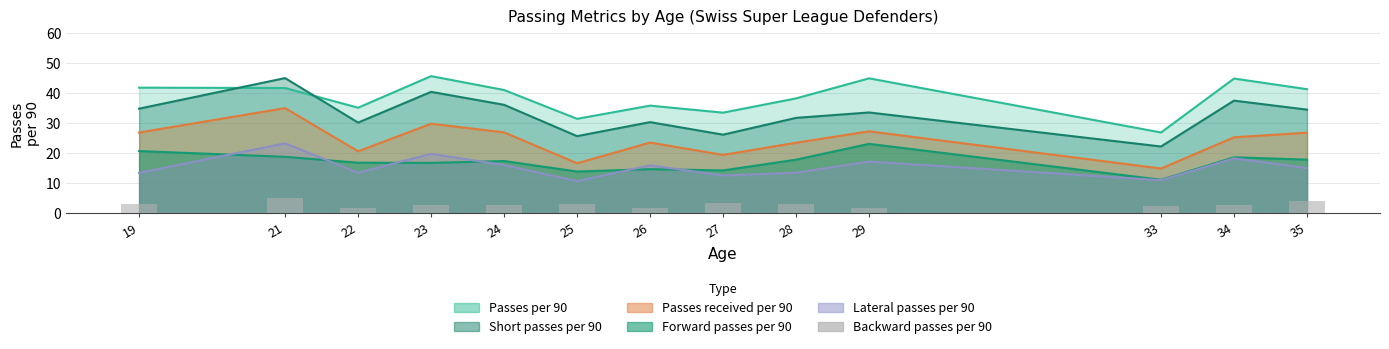

Which has a higher value, 27 or 28?

27